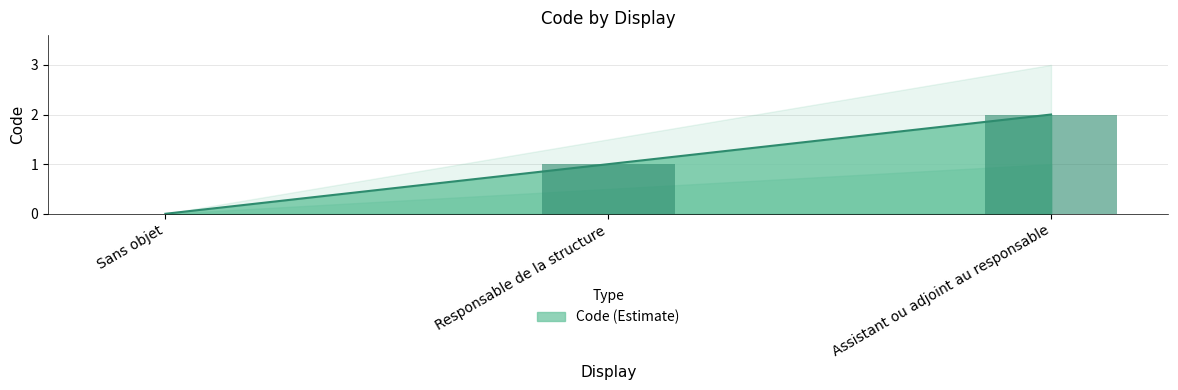

List the labels in order of value, smallest first.

Sans objet, Responsable de la structure, Assistant ou adjoint au responsable